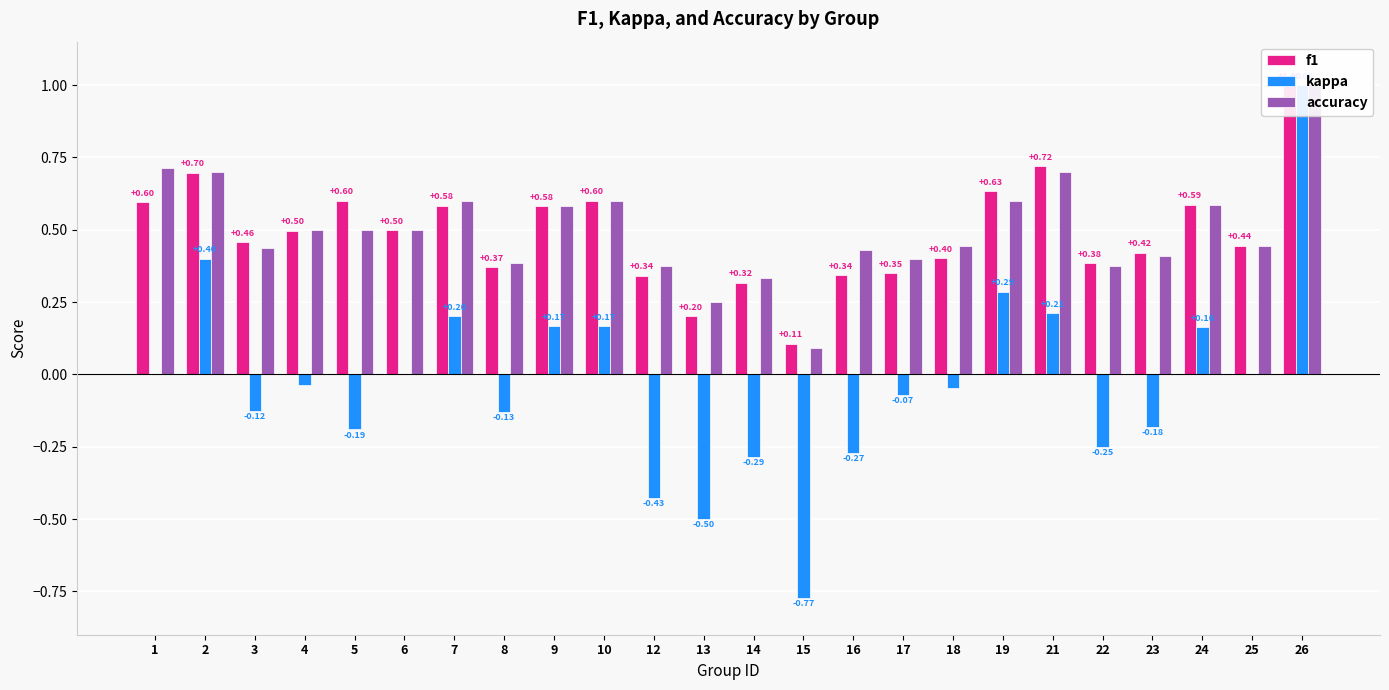

Rank the categories by kappa value from highest to lowest.

26, 2, 19, 21, 7, 9, 10, 24, 1, 6, 25, 4, 18, 17, 3, 8, 23, 5, 22, 16, 14, 12, 13, 15